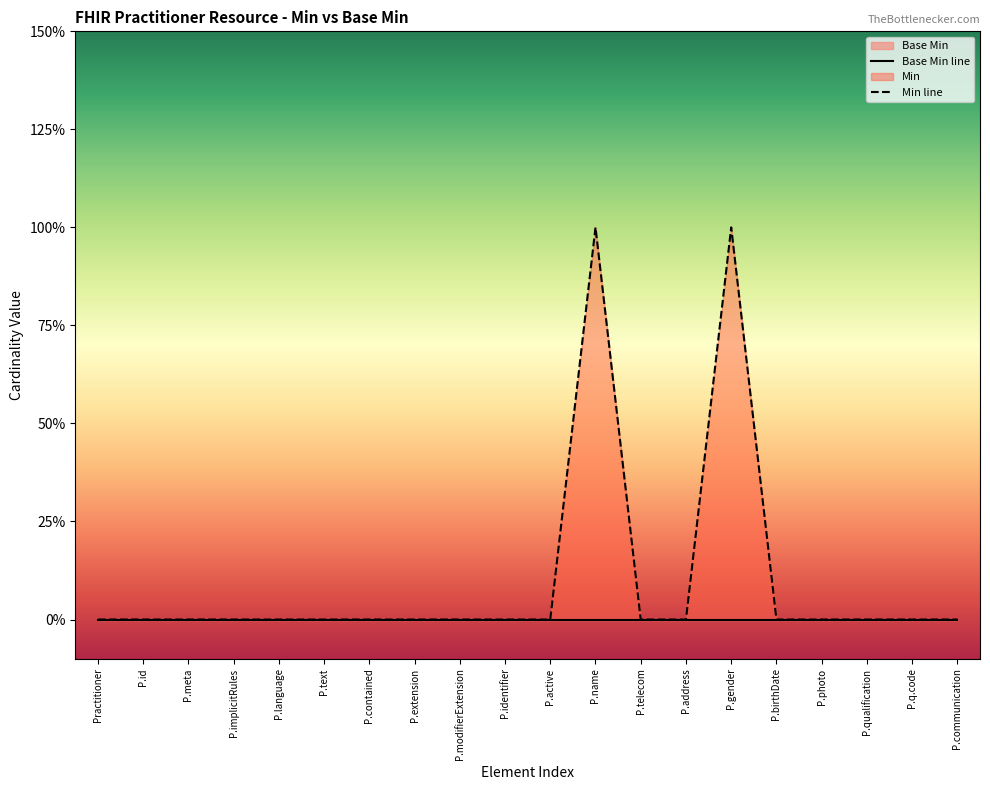

Count the number of categories in the chart.

20